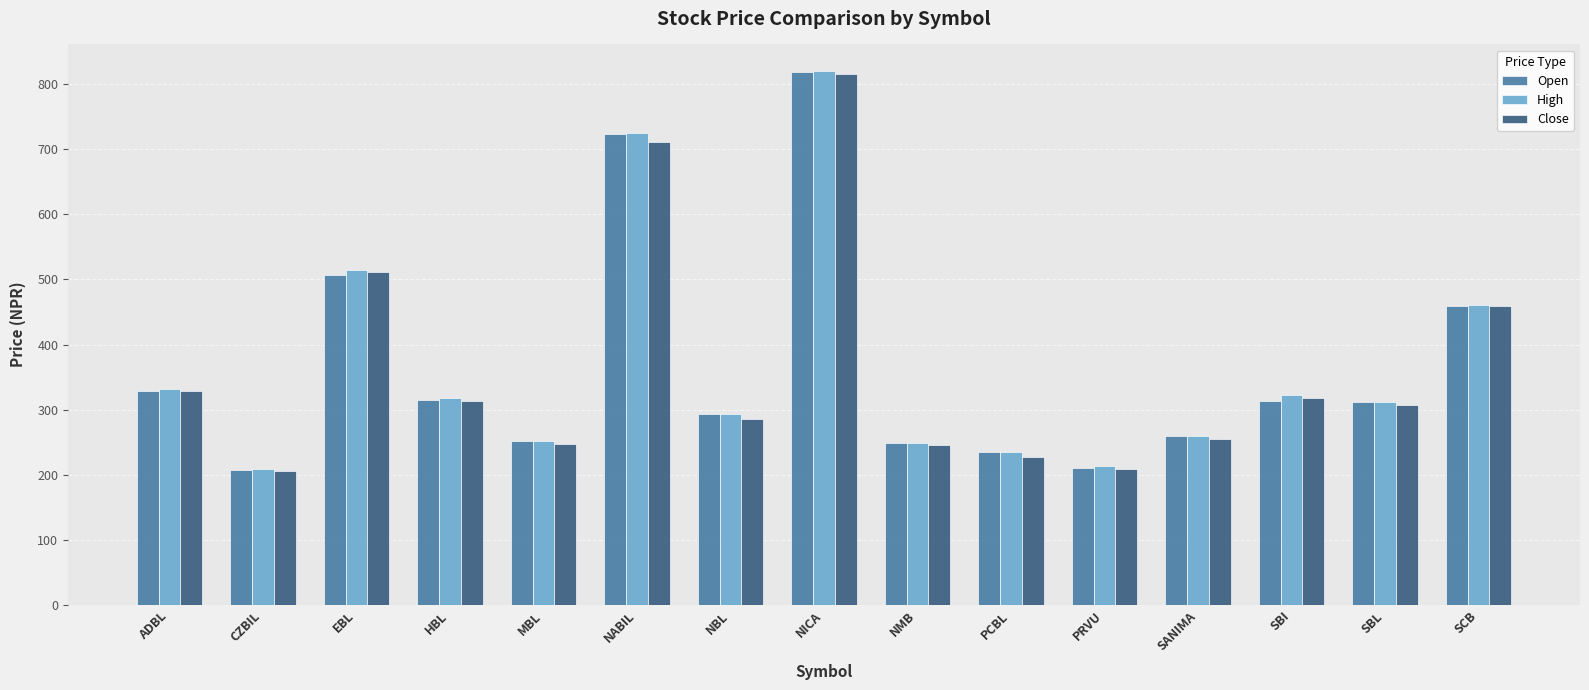

Is it true that High equals 152.1 at HBL?

False